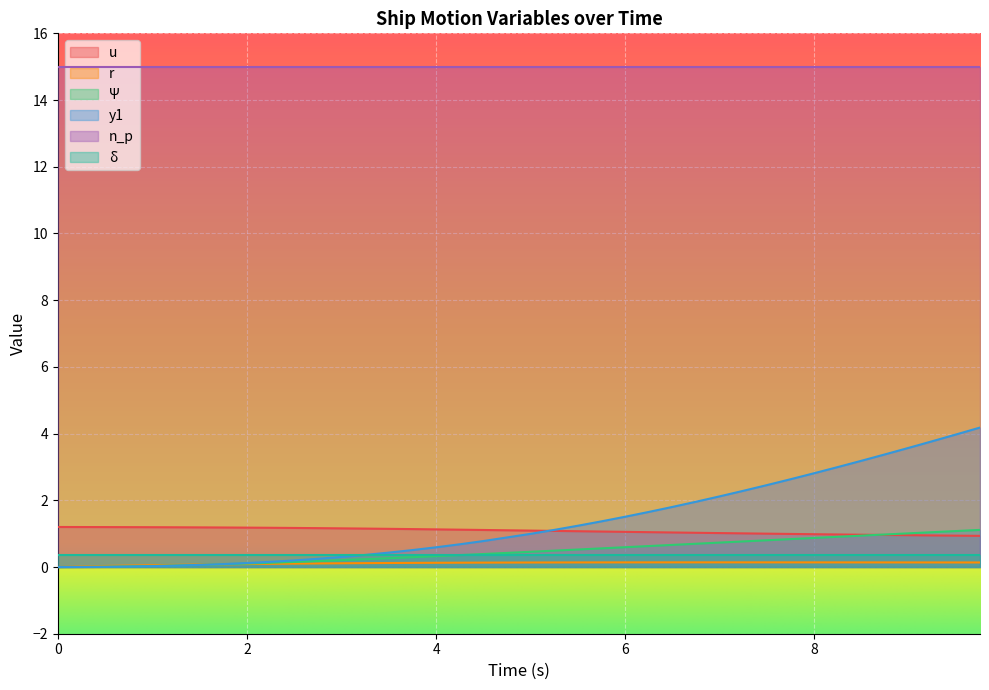

What is the total value across all series at 6.25?

3.5